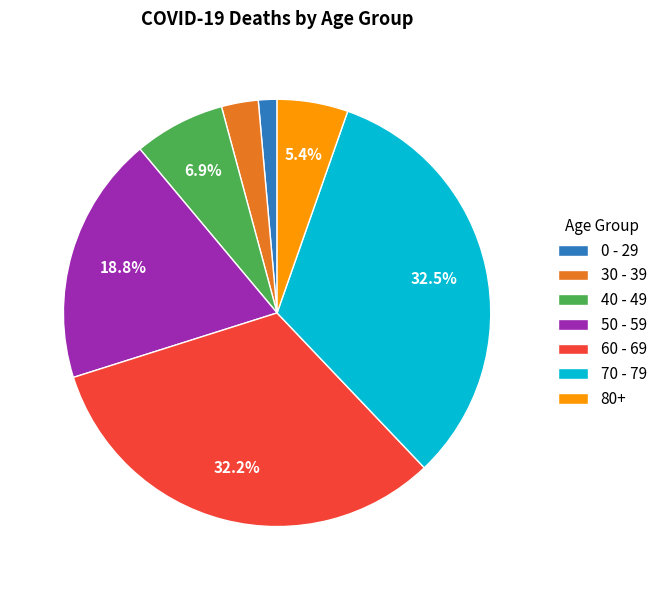

Is the sum of 0 - 29 and 80+ greater than half?

No